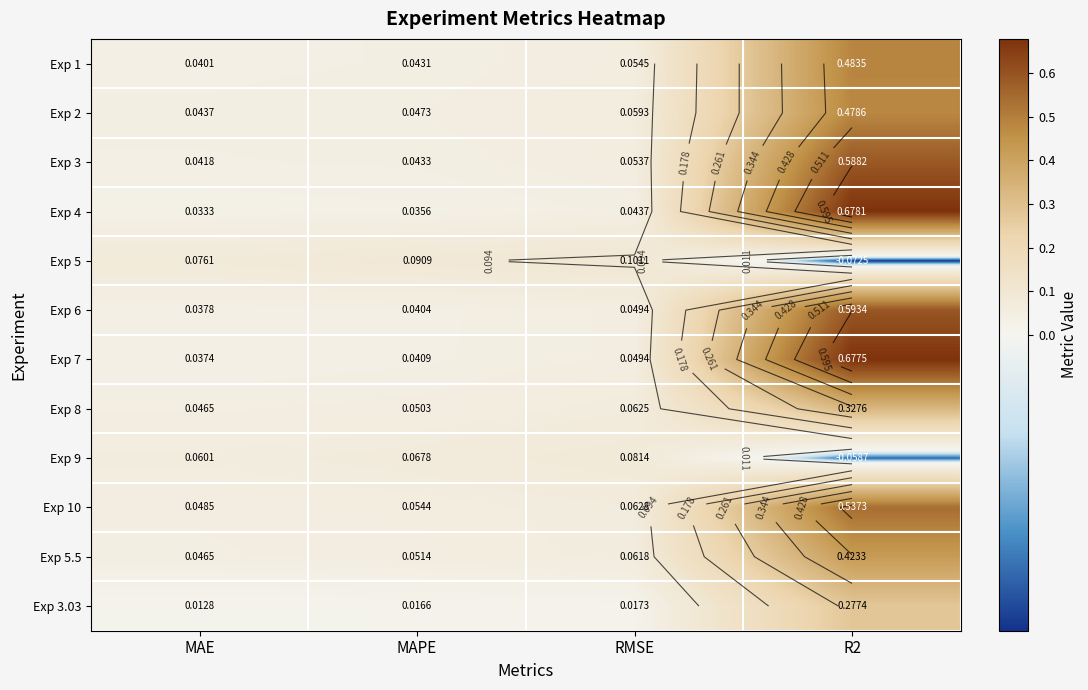

What is the sum of the Exp 2 values at MAE and MAPE?

0.1